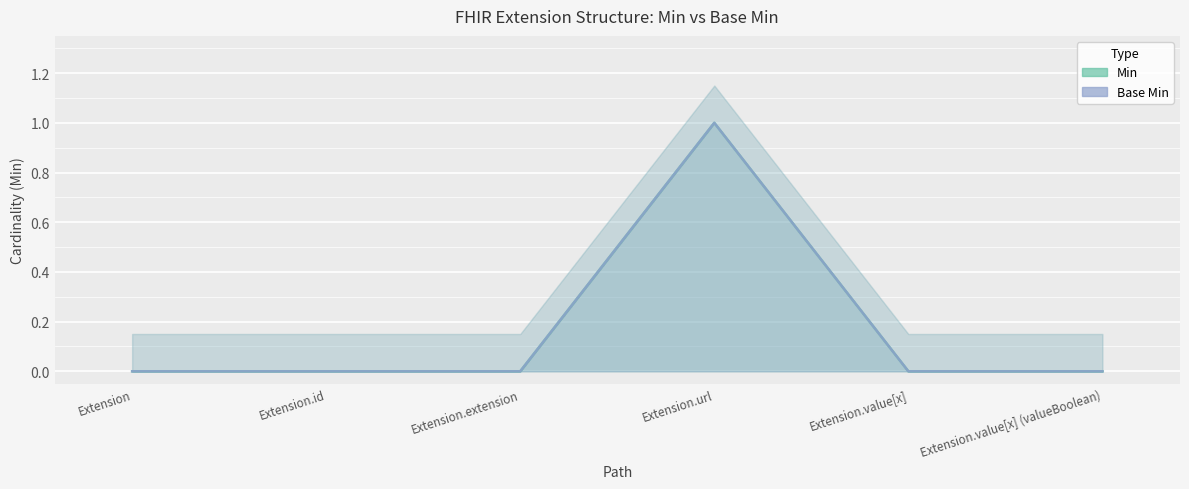

What is the value of the Base Min point at the 4th from the left?

1